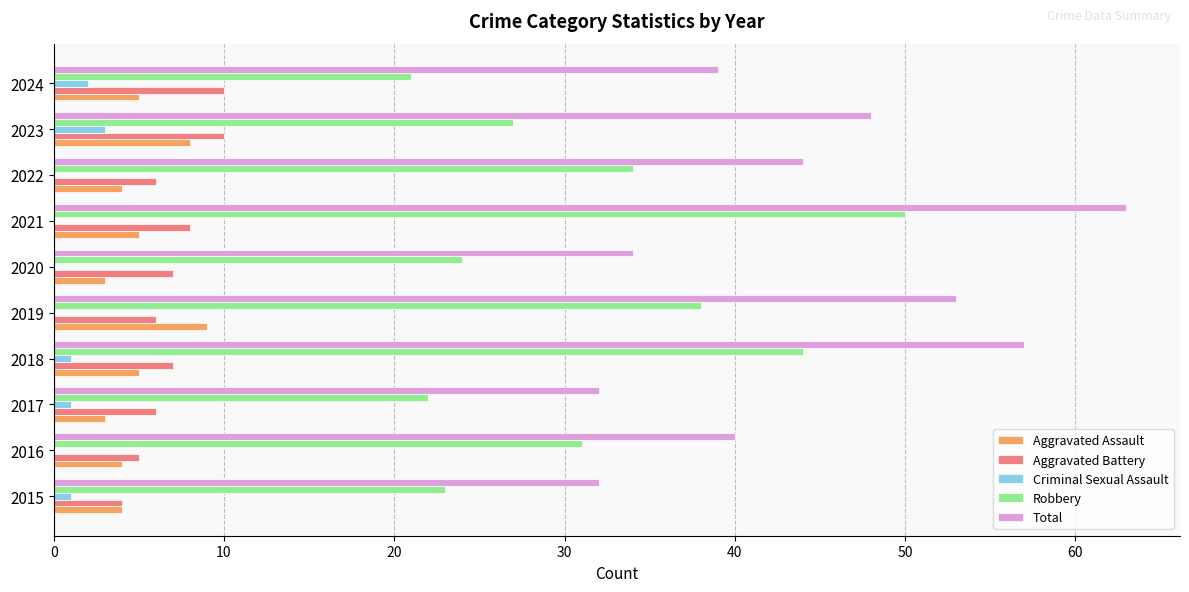

What are all the series names shown in the legend?

Aggravated Assault, Aggravated Battery, Criminal Sexual Assault, Robbery, Total